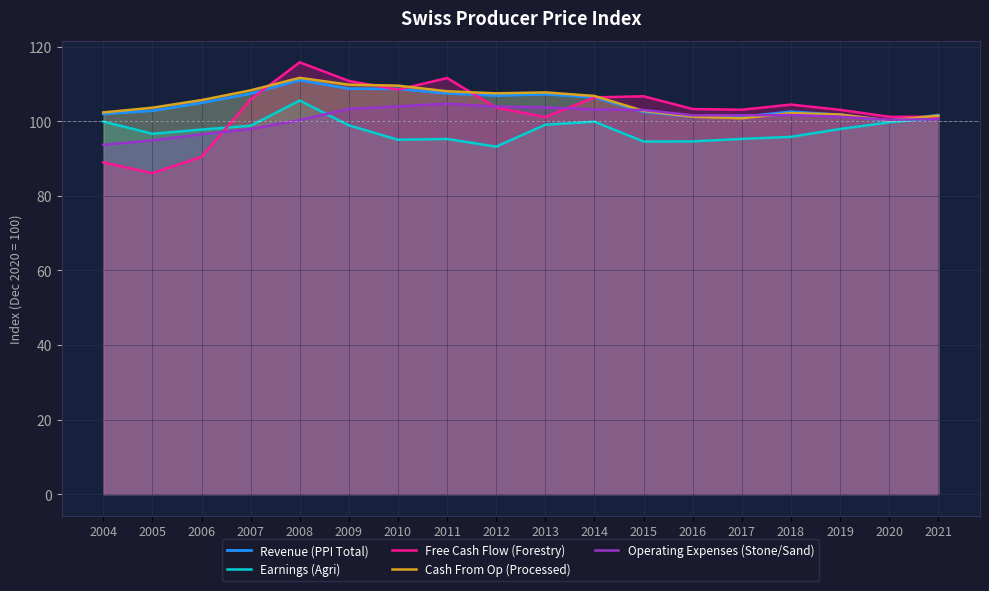

How many series are shown in this chart?

5